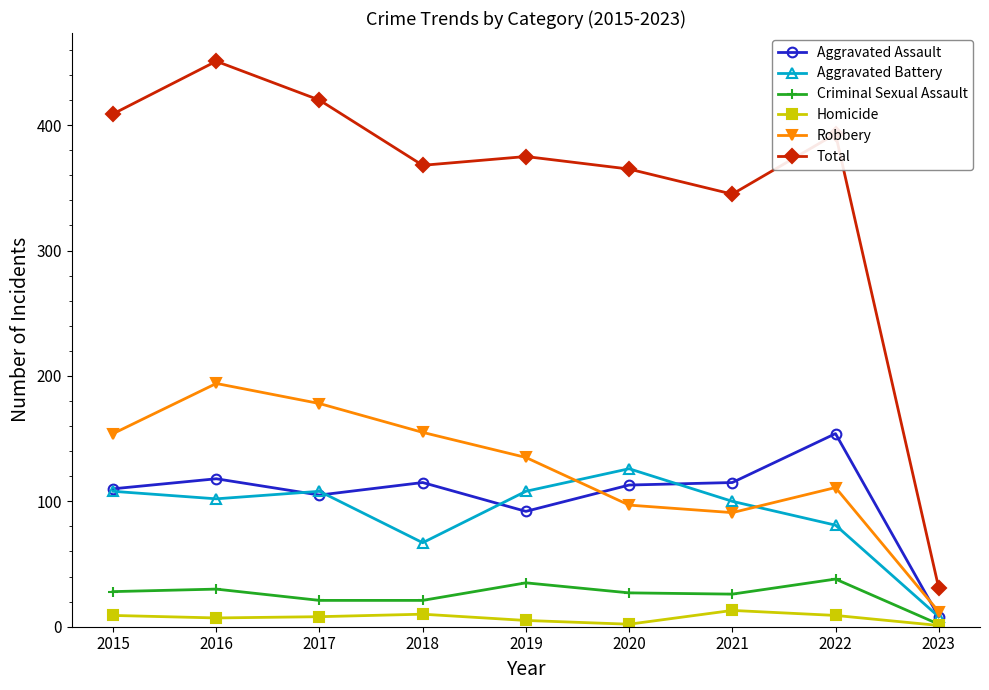

How many times do Aggravated Battery and Robbery cross each other?

2